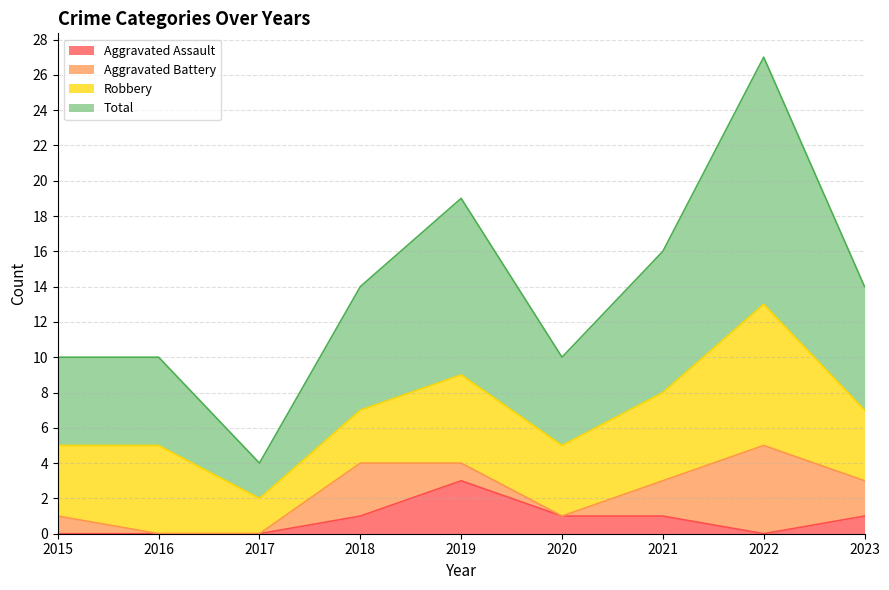

At which category is the sum across all series the highest?

2022